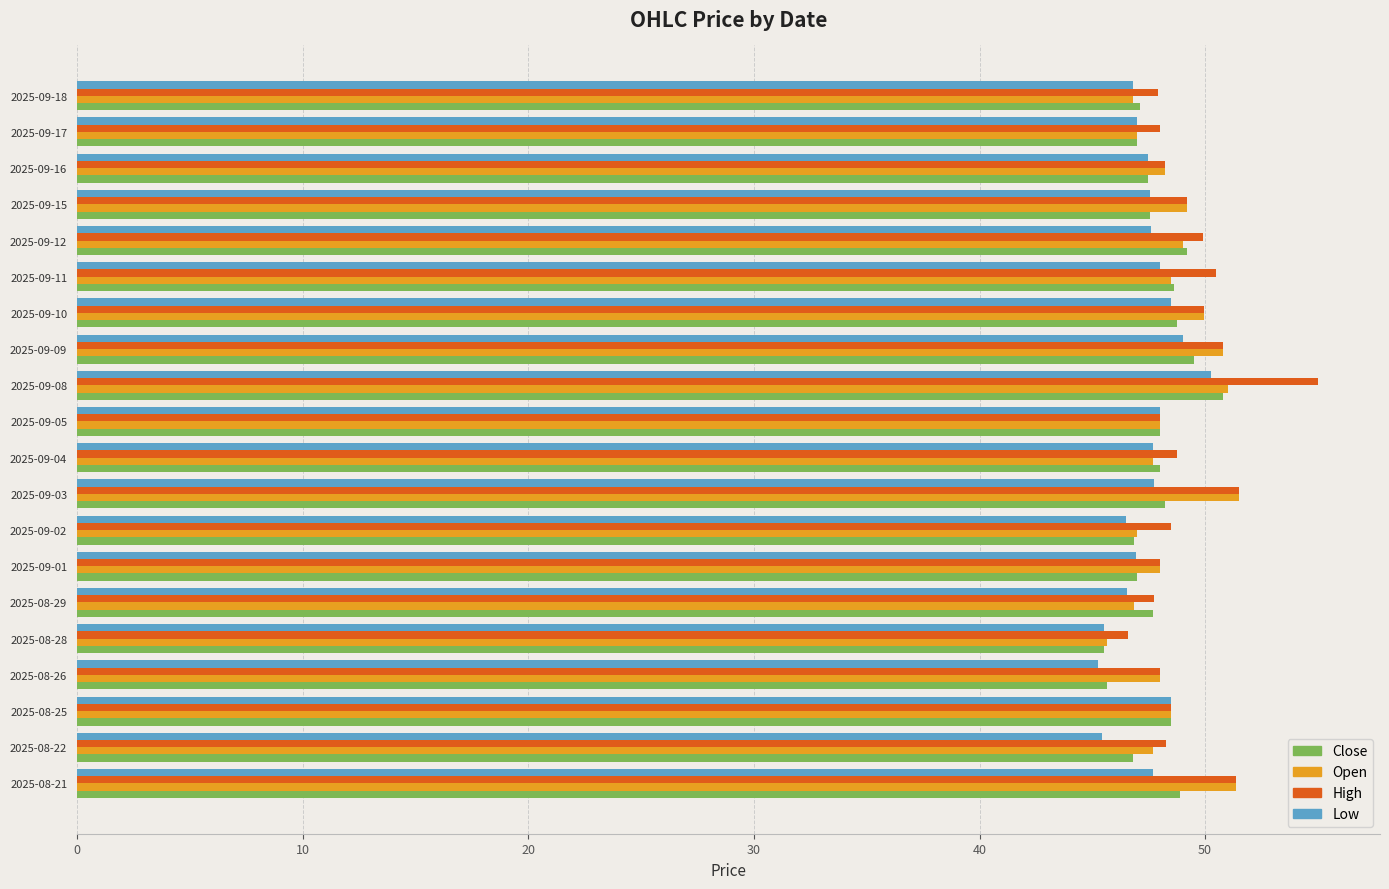

True or false: High has a value of 48.0 at 2025-09-05.

True